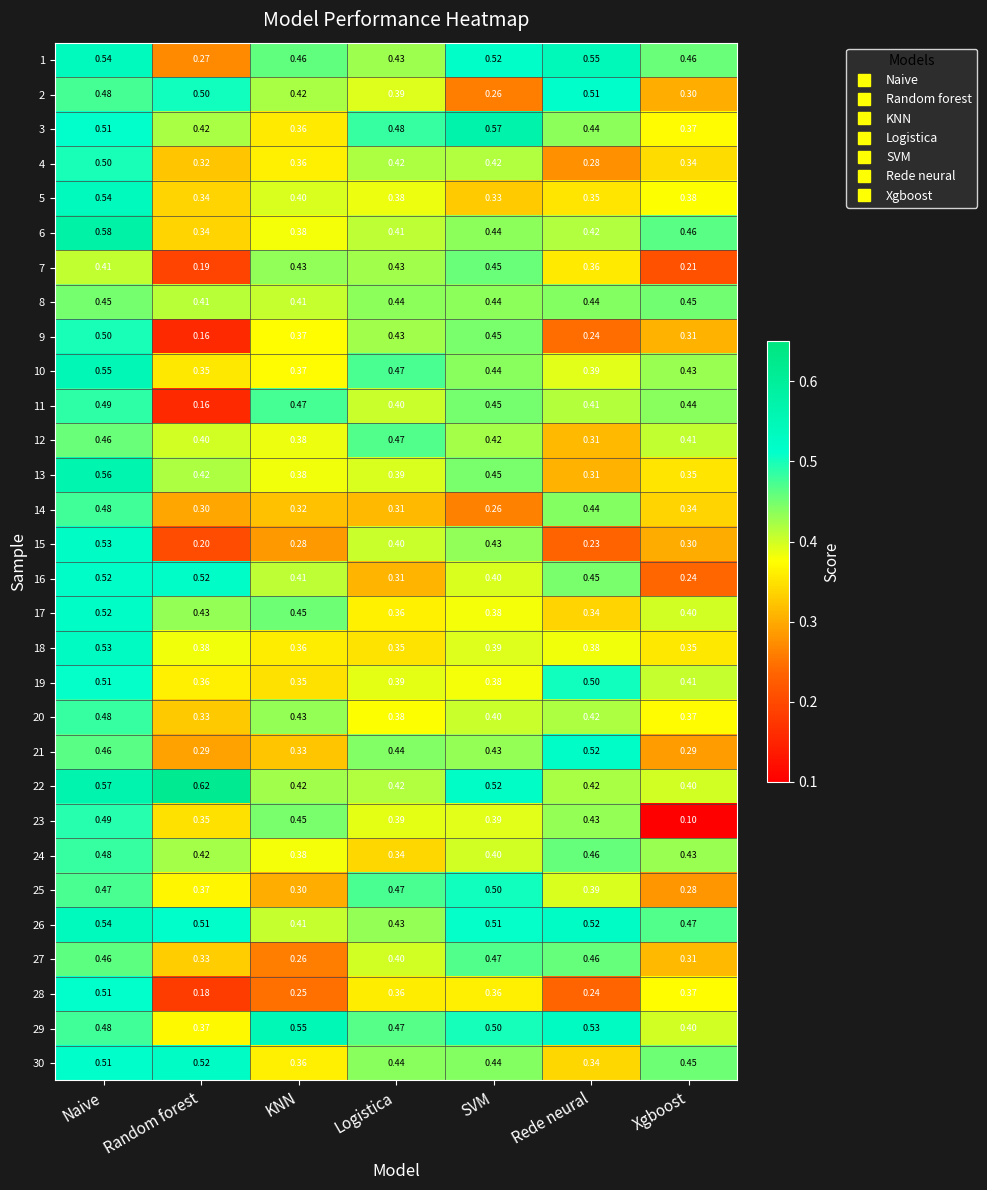

Rank the categories by 14 value from lowest to highest.

SVM, Random forest, Logistica, KNN, Xgboost, Rede neural, Naive